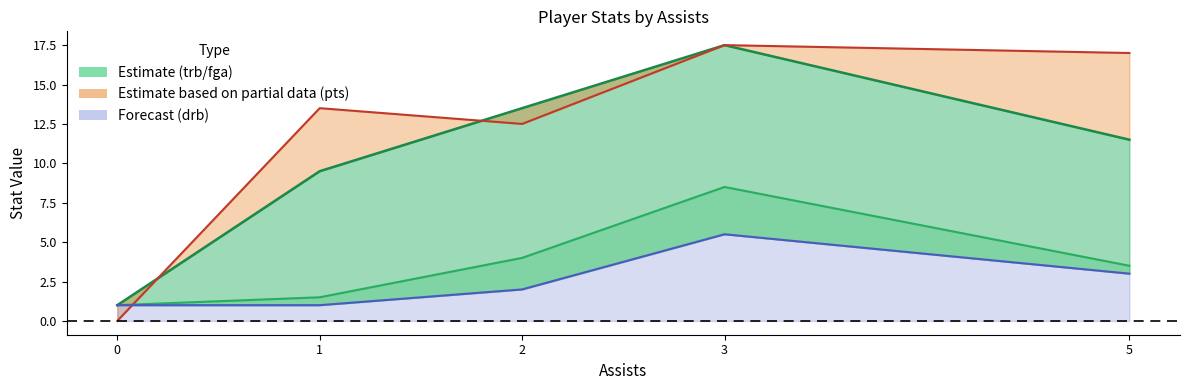

At which label is trb line closest to 4?

2